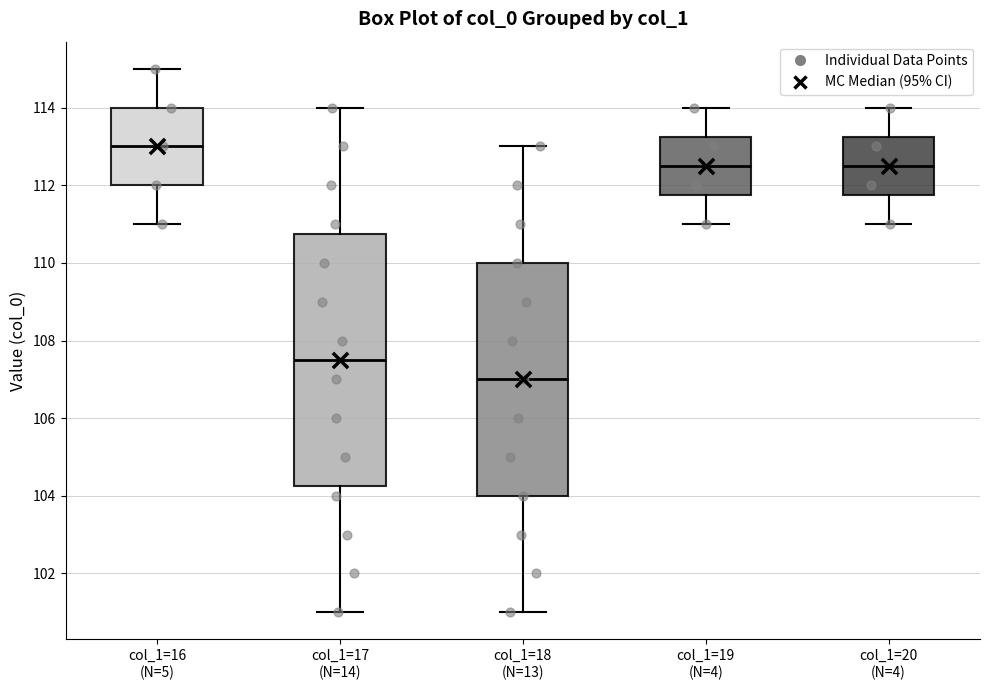

Which box is the tallest, from its lower edge to its upper edge?

col_1=17 (N=14)